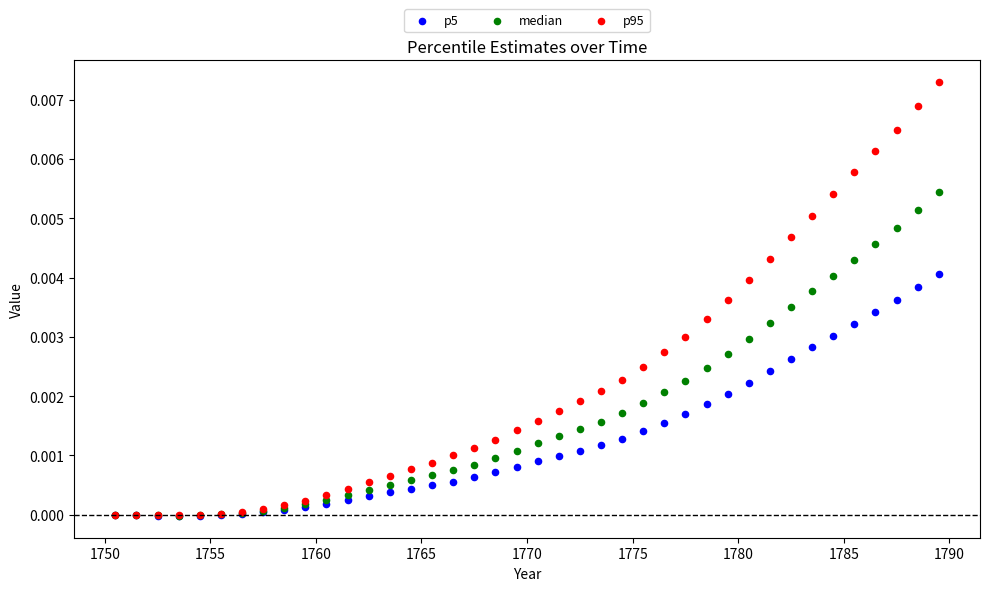

What are all the series names shown in the legend?

p5, median, p95